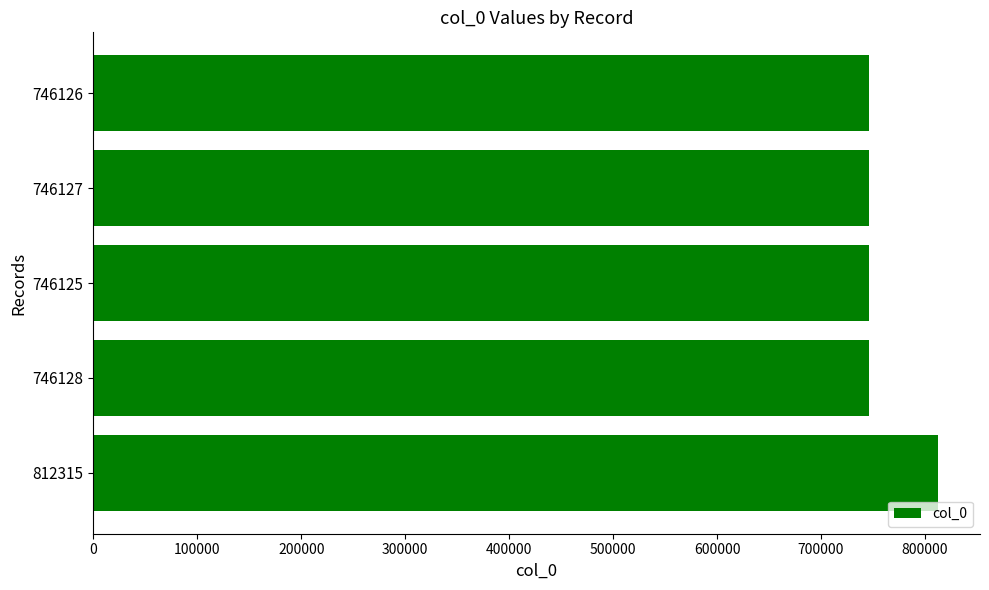

What is the ratio of the value at 746127 to the value at 746126?

1.0